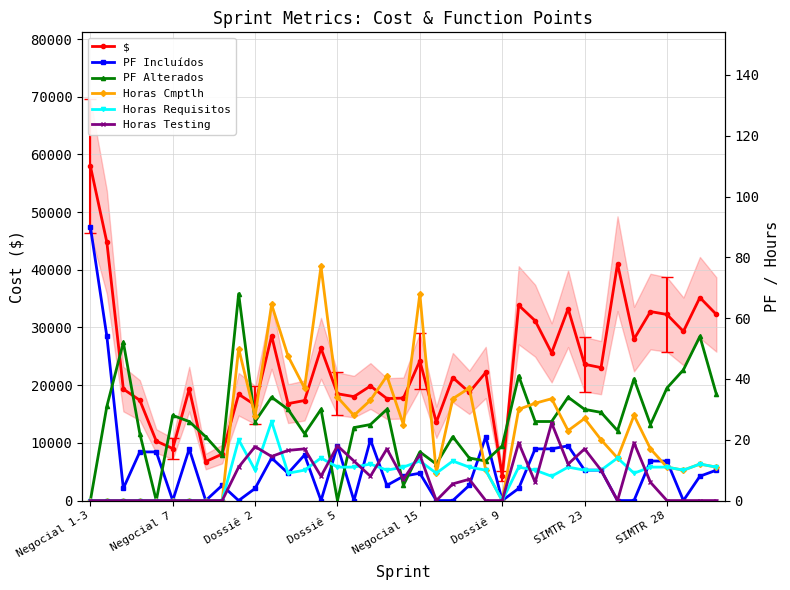

True or false: $ has more than 0 points higher than both neighbors.

True